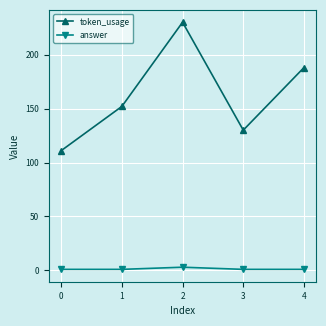

In token_usage, how many points are higher than both neighbors (excluding endpoints)?

1